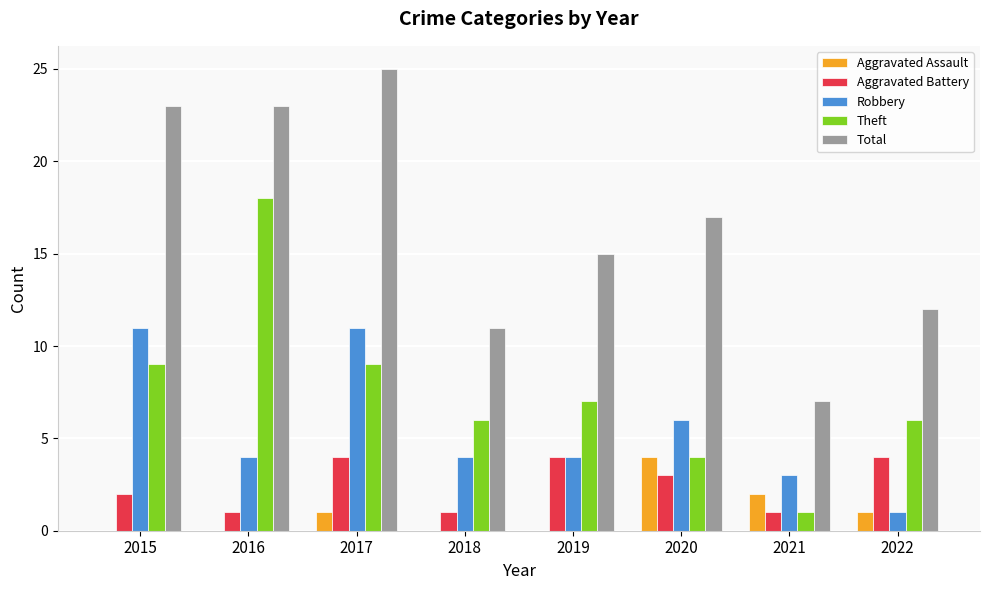

At which category is the sum across all series the highest?

2017